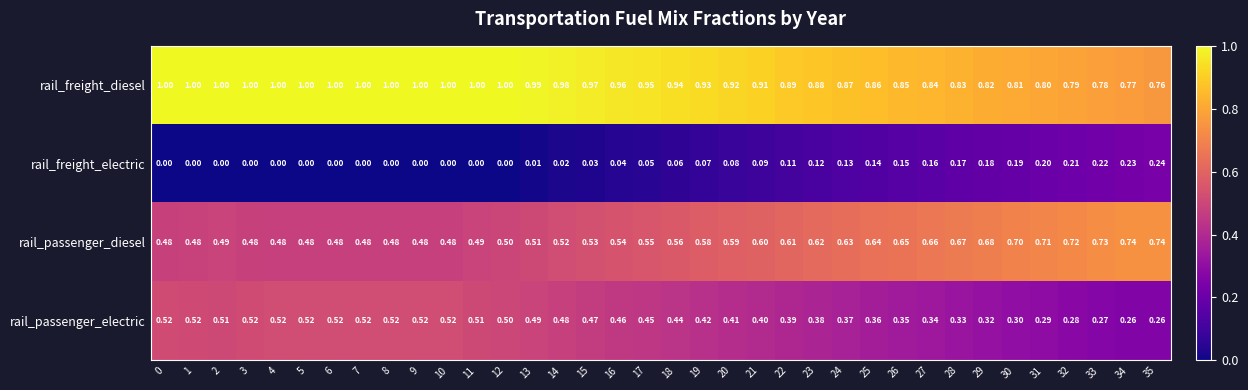

Count the number of categories in the chart.

36